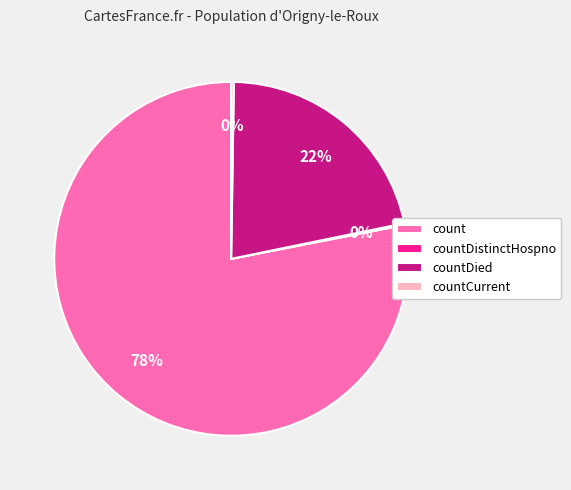

To the nearest percent, what percentage of the pie is countDied?

22%